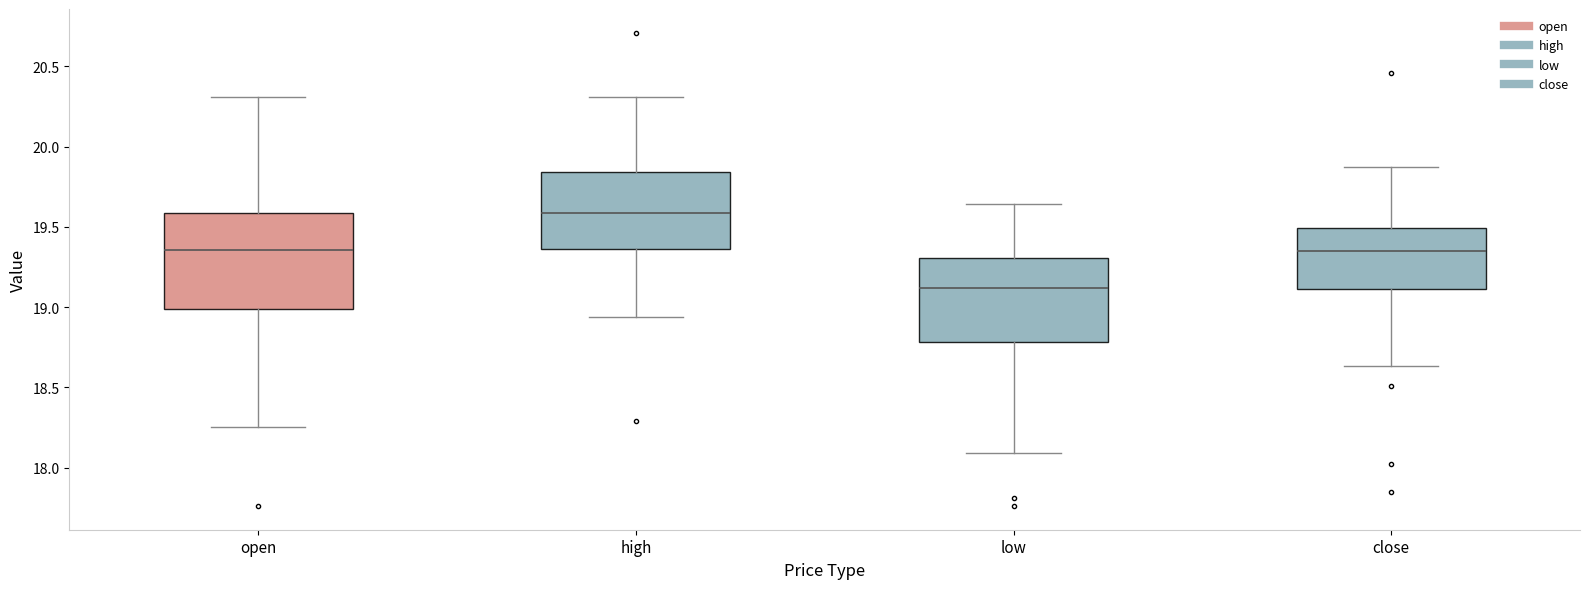

Reading left to right, read every box against the y-axis: the position of its median line, the range the box covers, and the ends of its whiskers. The values are not printed on the chart, so give them approximately, as read against the axis.

open: median 19.35, box 19.00 to 19.60, whiskers 18.25 to 20.30
high: median 19.60, box 19.35 to 19.85, whiskers 18.95 to 20.30
low: median 19.10, box 18.80 to 19.30, whiskers 18.10 to 19.65
close: median 19.35, box 19.10 to 19.50, whiskers 18.65 to 19.85